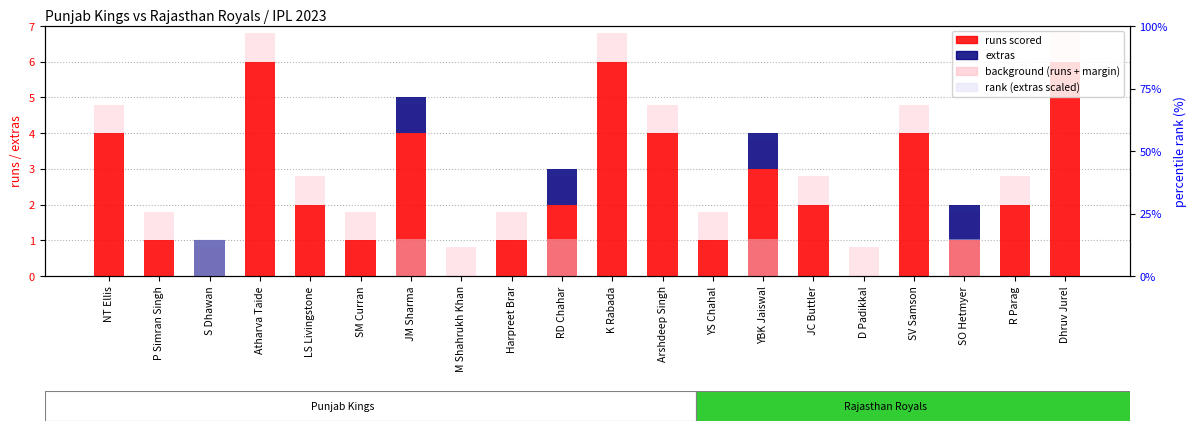

Count the rank, Detection Call = ABSENT values in the range 0 to 15.

20